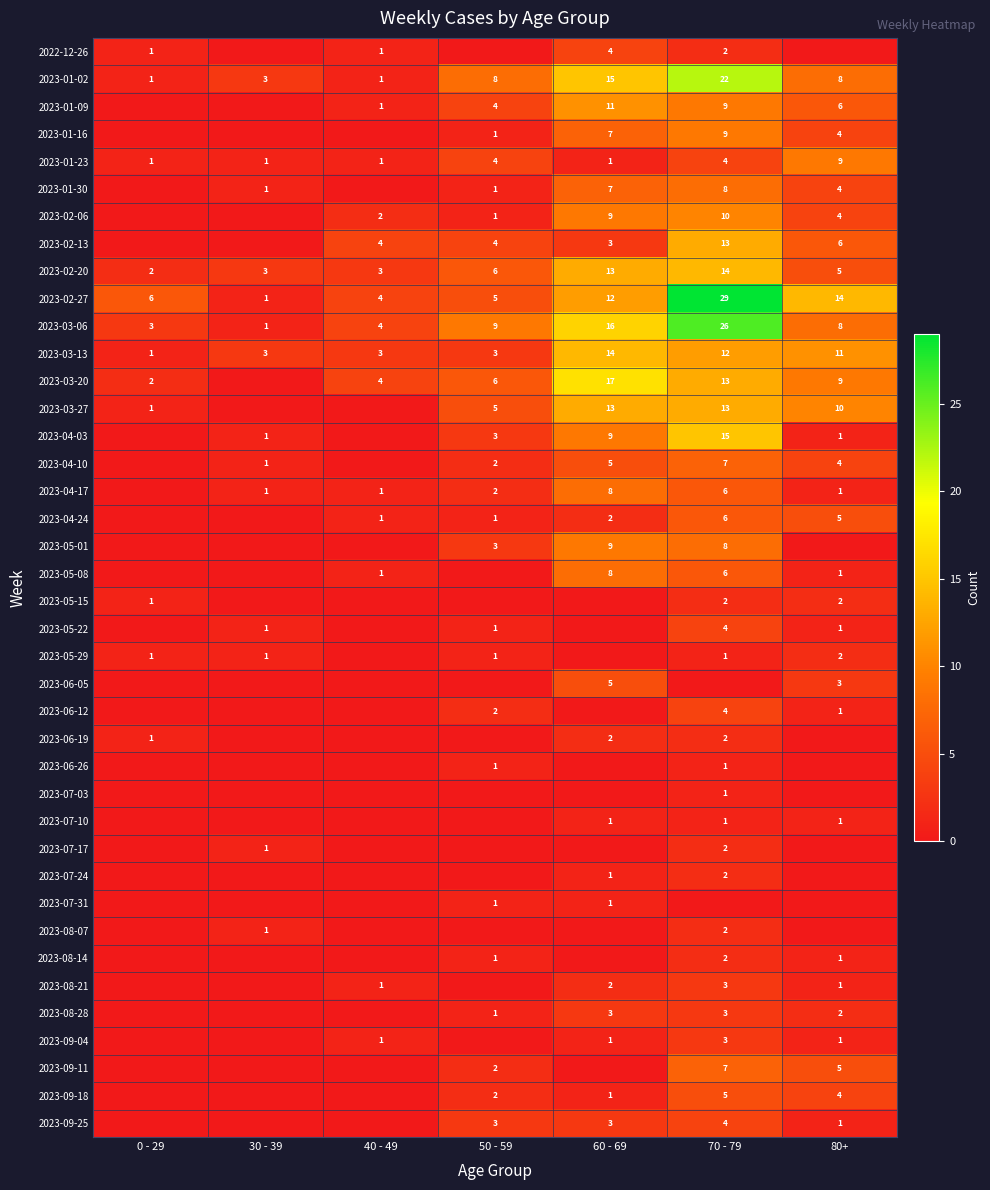

What is the sum of the 2023-03-13 values at 40 - 49 and 80+?

14